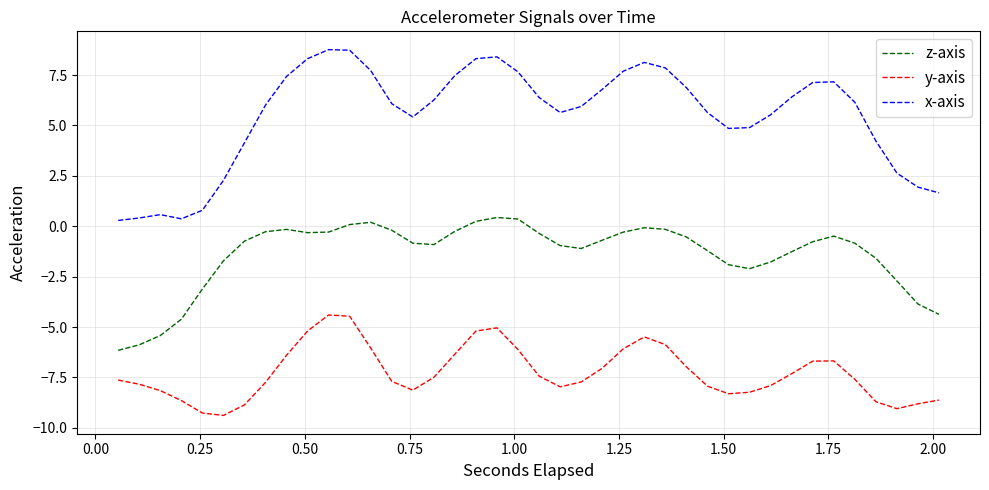

Rank the series by their average value, from lowest to highest.

y-axis, z-axis, x-axis